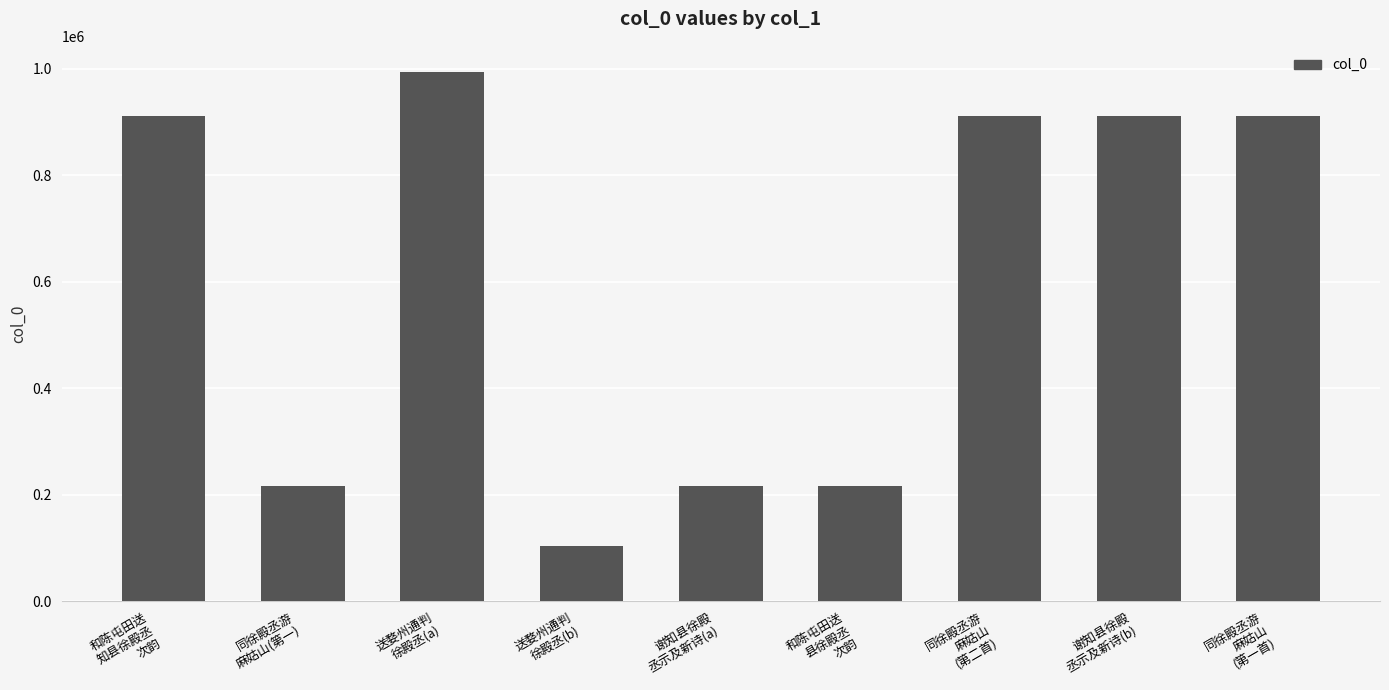

Are the bars horizontal?

No